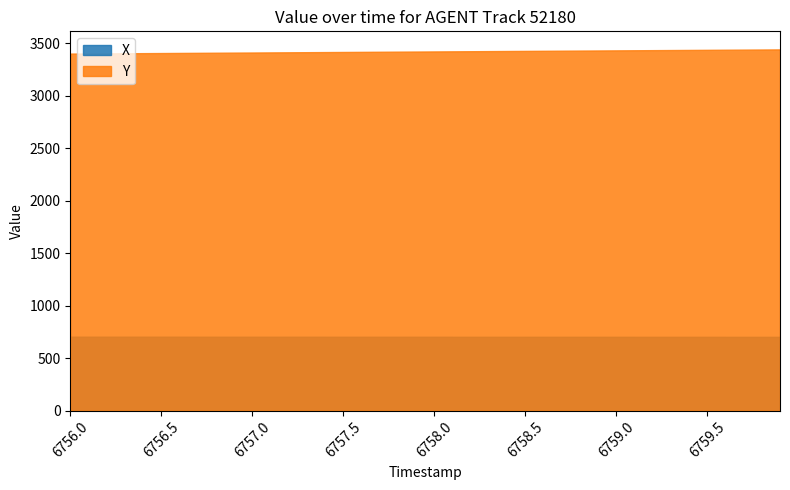

Which series has the largest total across all categories?

Y